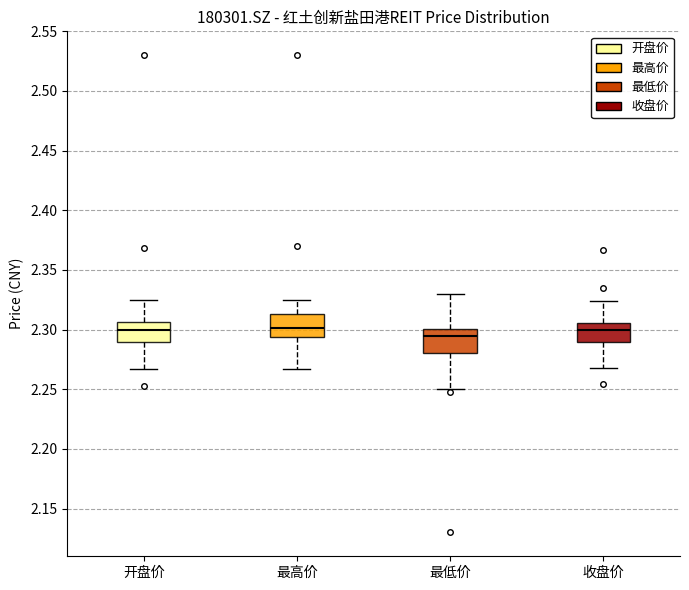

Reading left to right, transcribe this box plot: for each box, give where its median line is, the range the box spans, and where its two whiskers end, as read against the y-axis. The values are not printed on the chart, so give them approximately, as read against the axis.

开盘价: median 2.300, box 2.290 to 2.305, whiskers 2.265 to 2.325
最高价: median 2.300, box 2.295 to 2.315, whiskers 2.265 to 2.325
最低价: median 2.295, box 2.280 to 2.300, whiskers 2.250 to 2.330
收盘价: median 2.300, box 2.290 to 2.305, whiskers 2.270 to 2.325